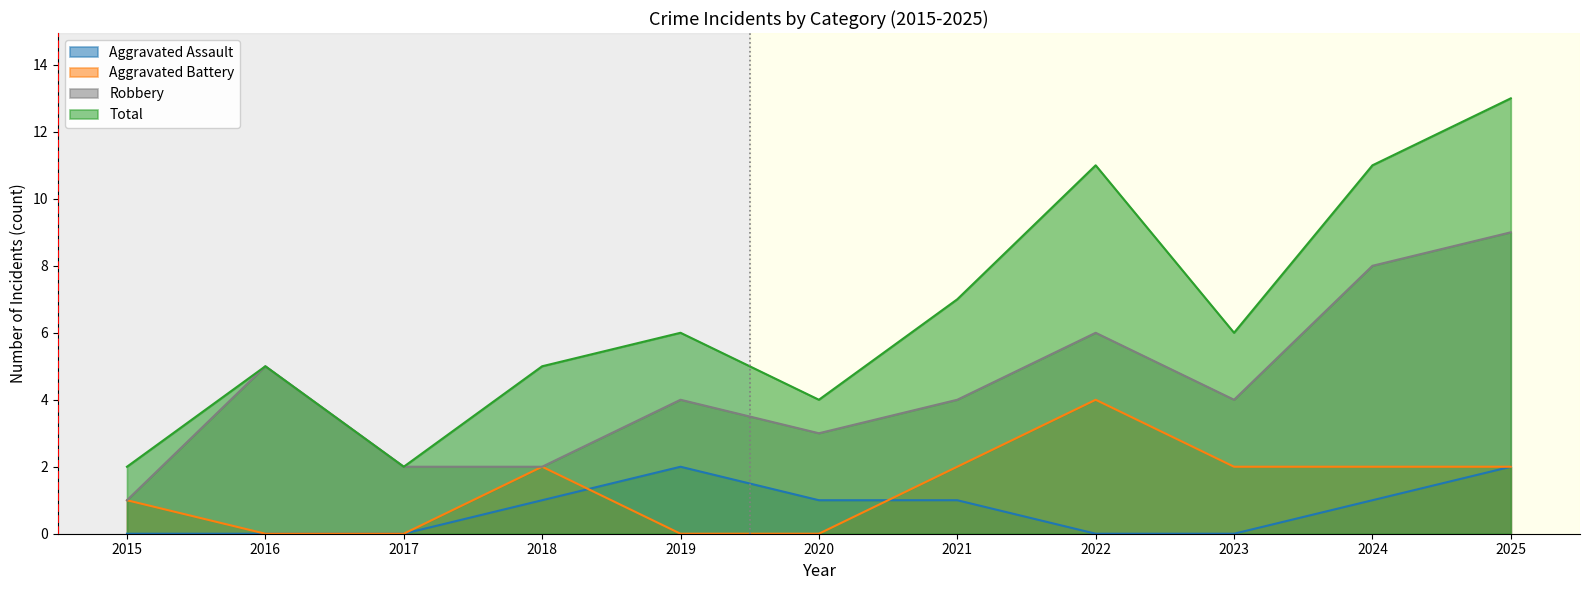

Which series has the widest spread of values?

Total